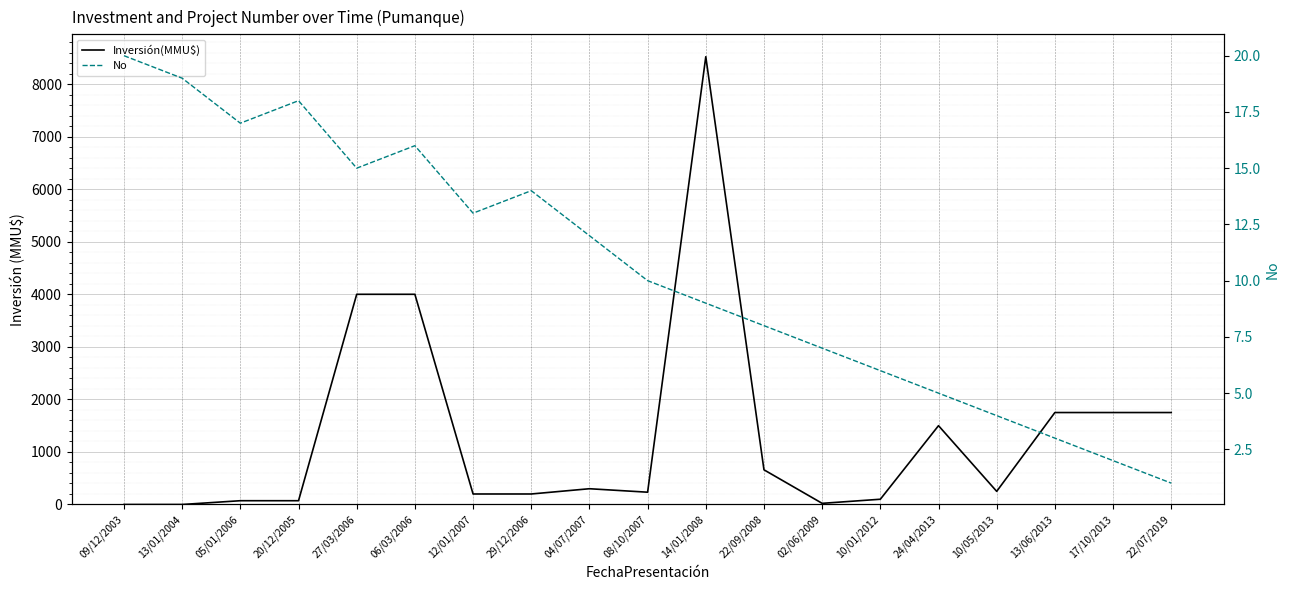

How many lines are shown in the chart?

2